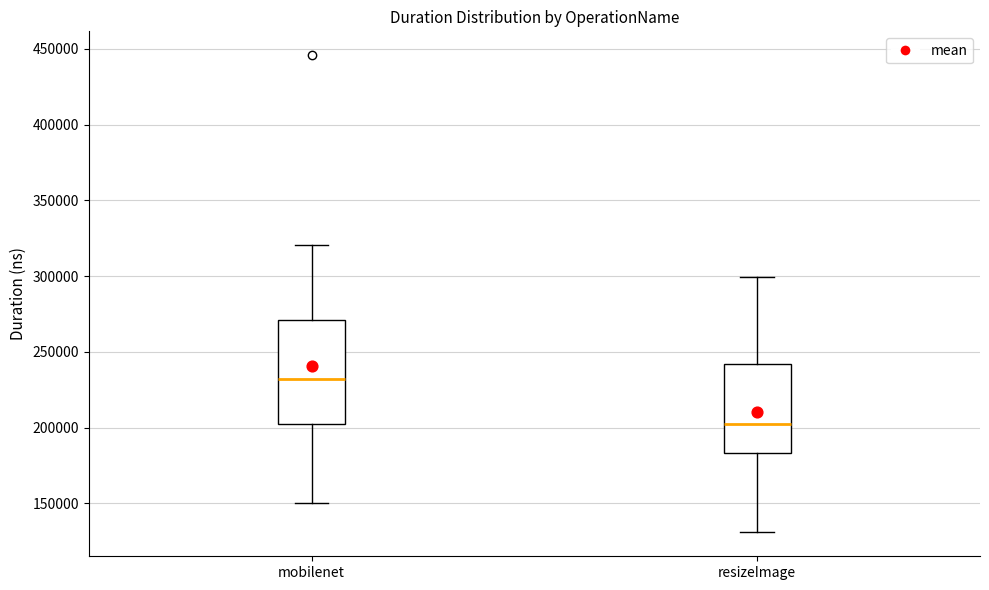

Which box's median line is the lowest?

resizeImage